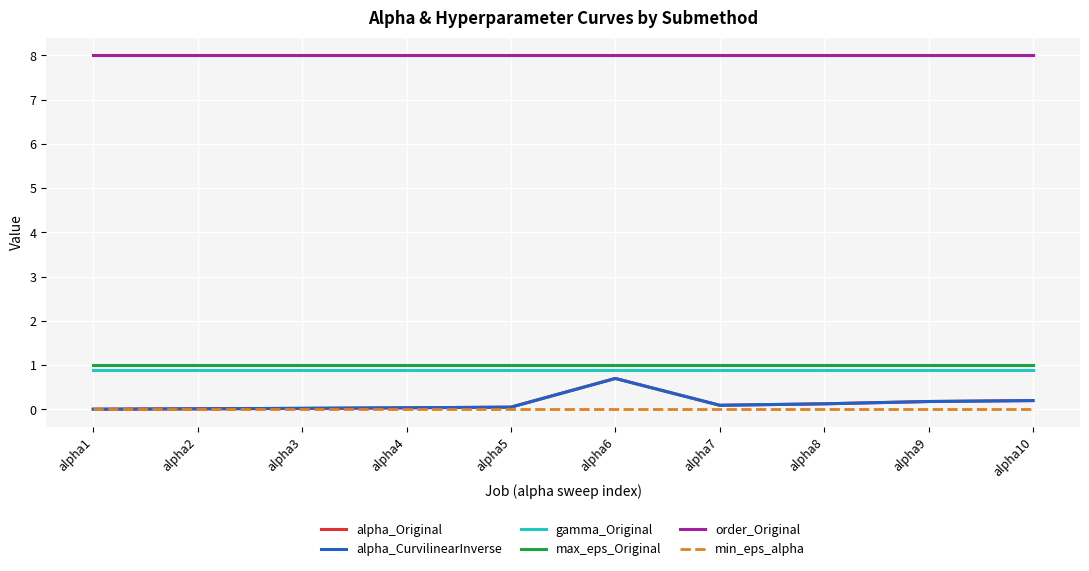

True or false: alpha_Original and max_eps_Original intersect in this chart.

False